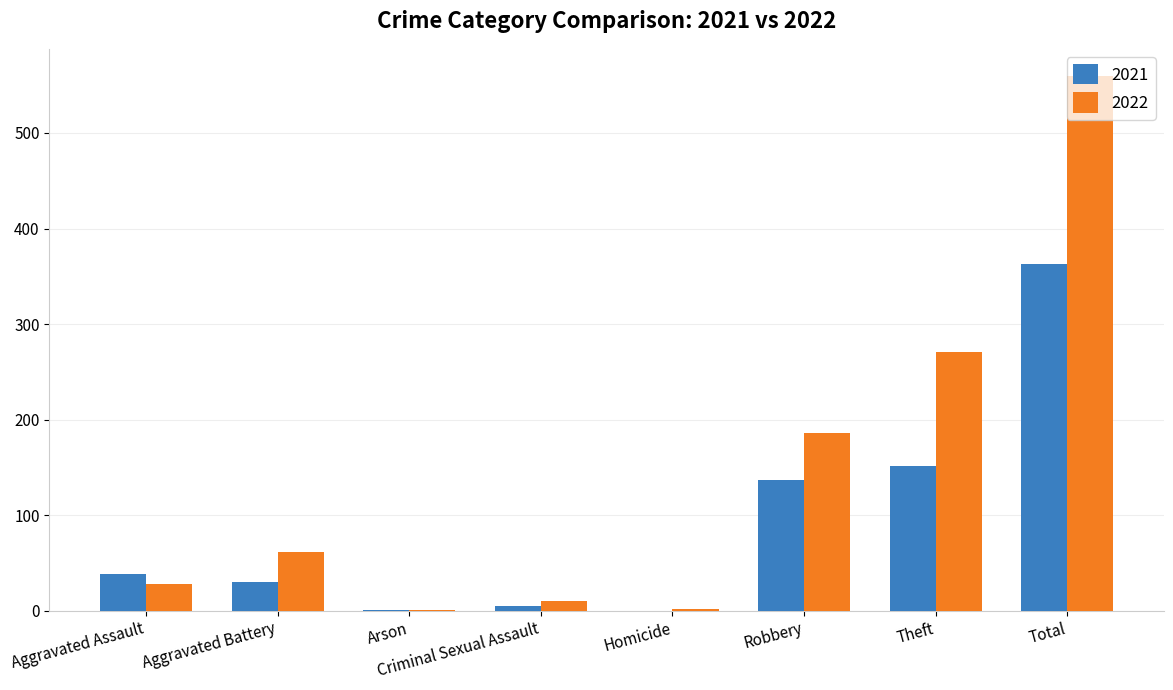

What is the sum of the 2022 values at Total and Robbery?

746